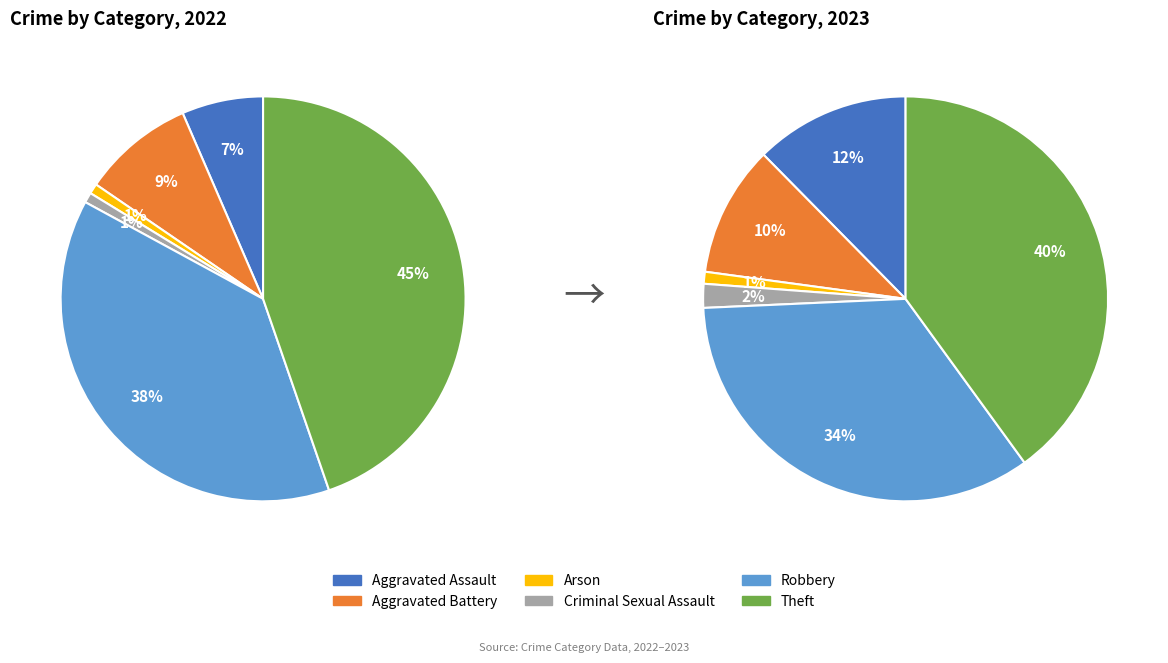

What percentage is the 2 slice, to the nearest percent?

1%